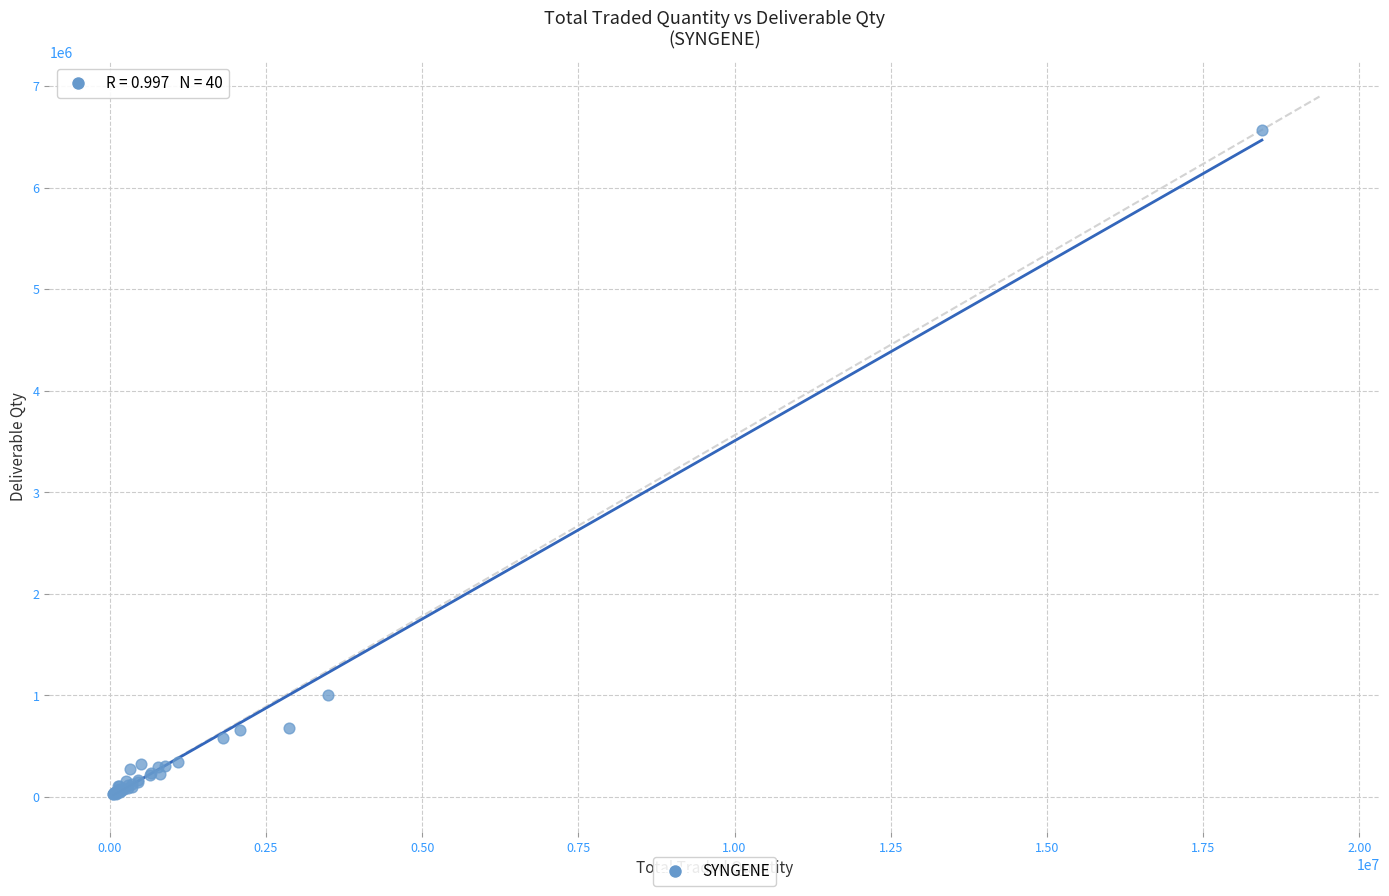

What Y value in the scatter plot is closest to 3297742?

1000956